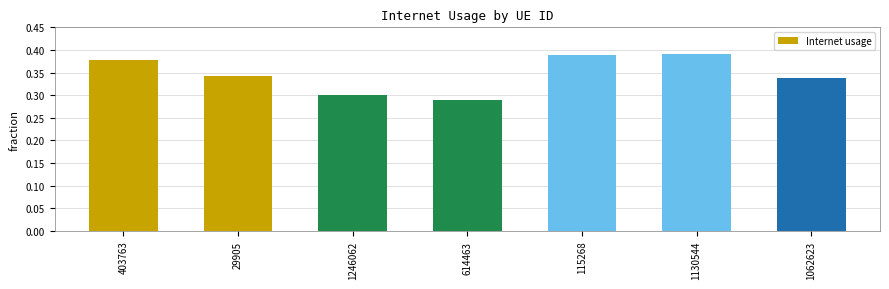

What is the sum of all values?

2.4